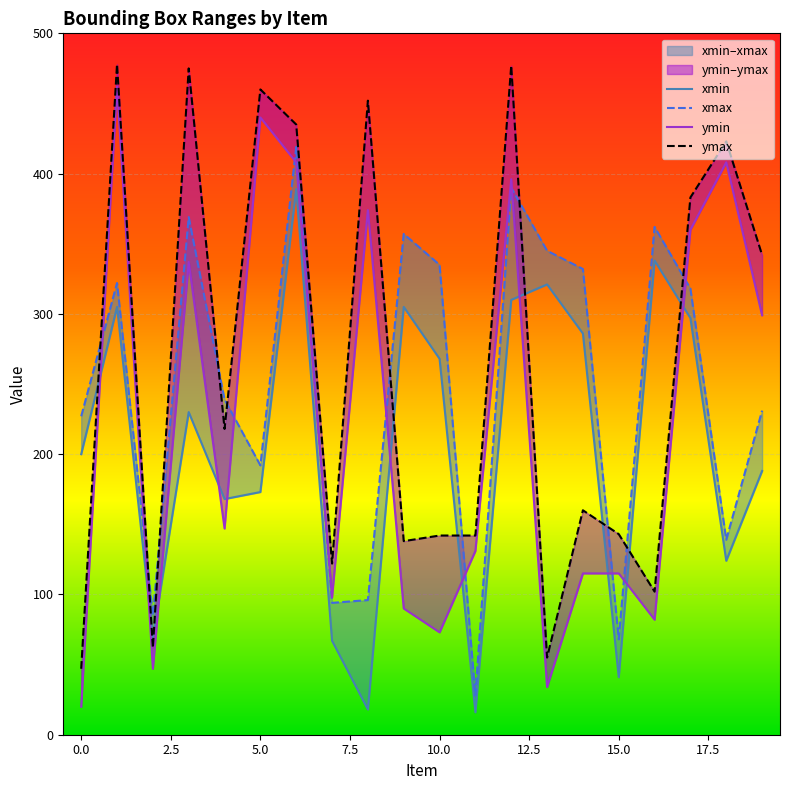

What value does the ymax series have at 16, to the nearest 5?

100